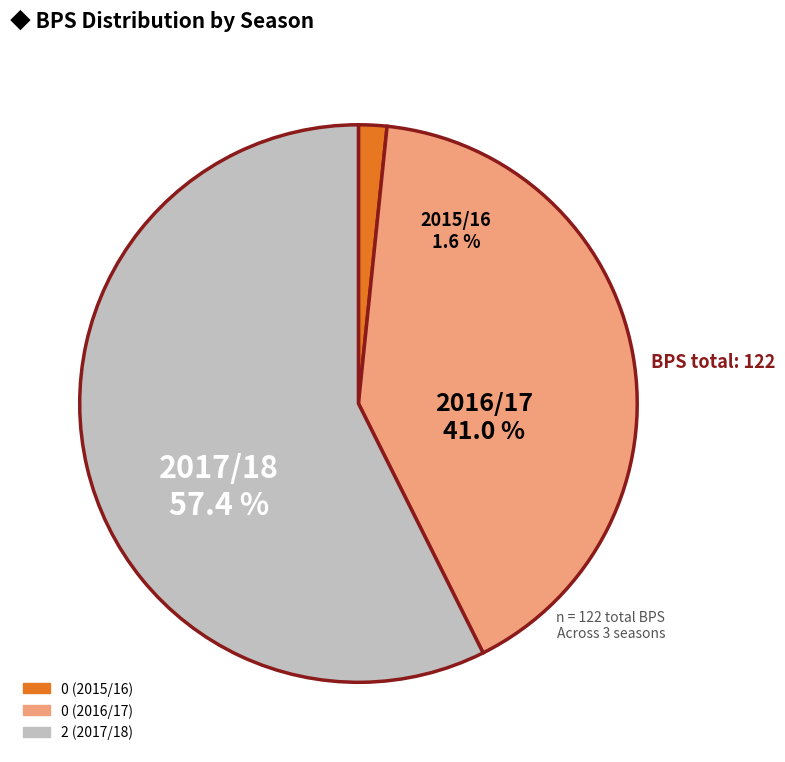

Approximately how many times larger is the value at 2 (2017/18) compared to 0 (2015/16)?

35.0